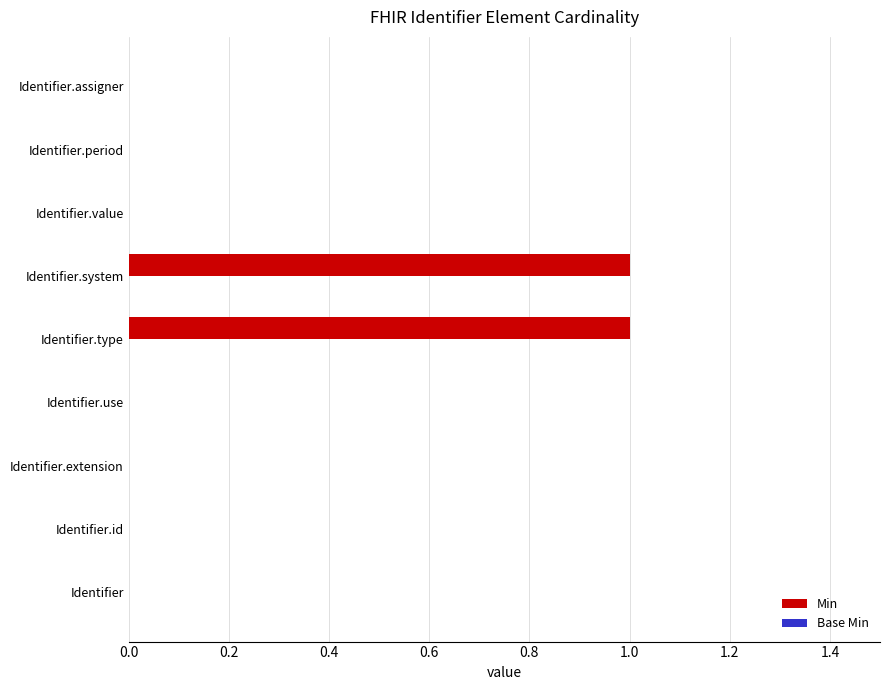

Is it true that the value at Identifier.assigner is 0?

True